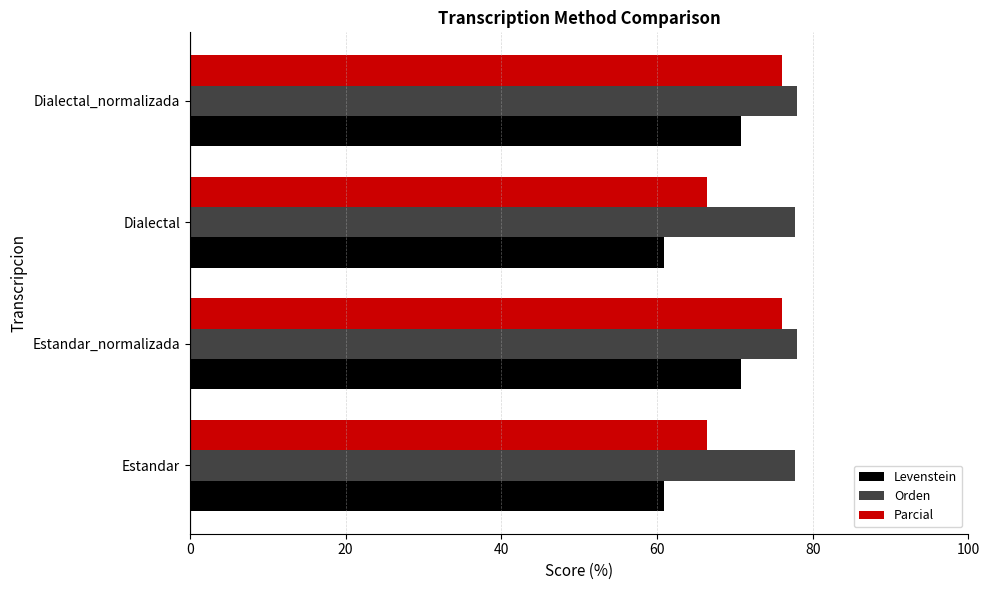

What is the lowest value of the Levenstein series?

60.9